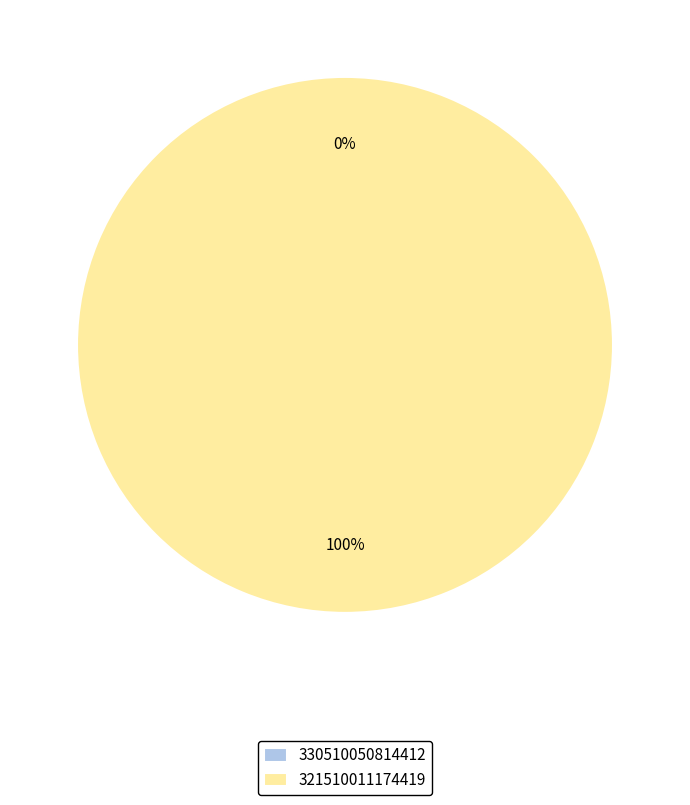

Is 330510050814412 the majority of the pie?

No